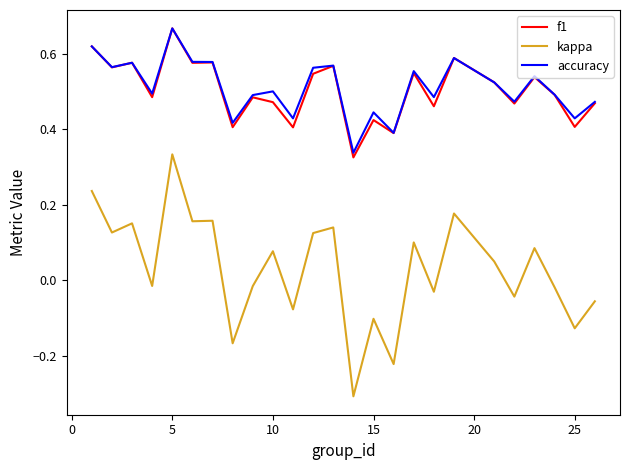

What is the lowest value of the kappa series?

-0.3